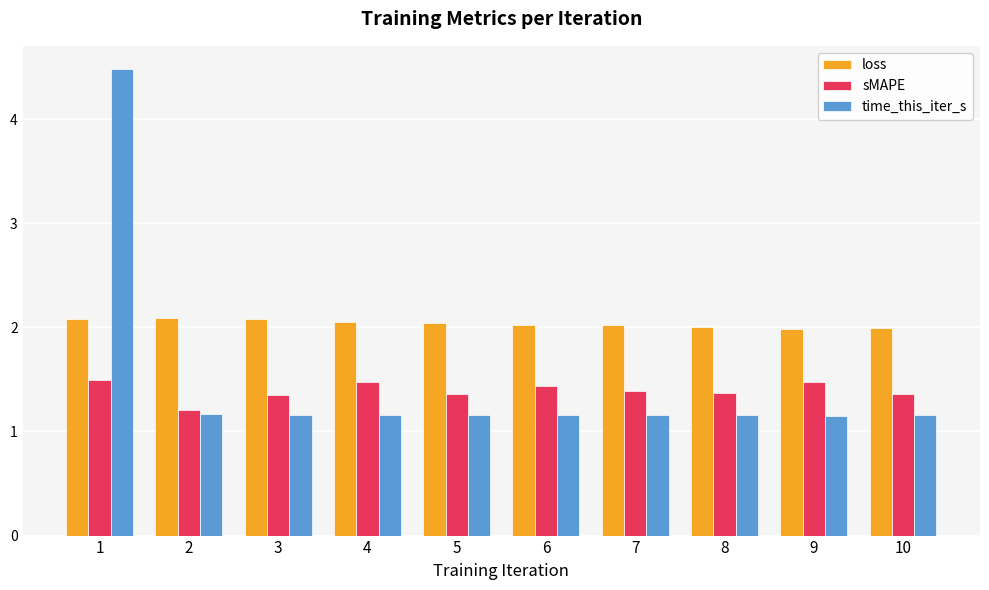

Where does the loss series first go above 2?

1